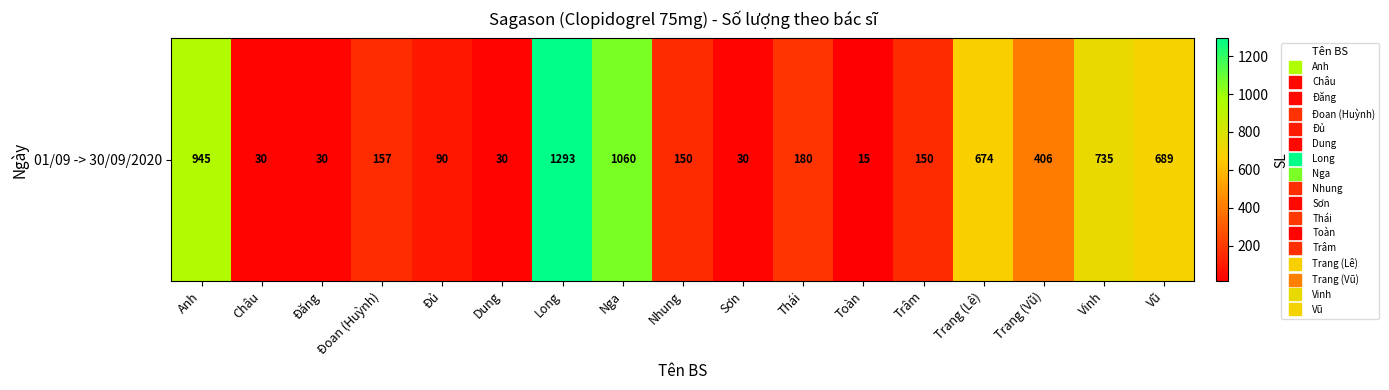

Rank the categories by value from highest to lowest.

Long, Nga, Anh, Vinh, Vũ, Trang (Lê), Trang (Vũ), Thái, Đoan (Huỳnh), Nhung, Trâm, Đủ, Châu, Đăng, Dung, Sơn, Toàn